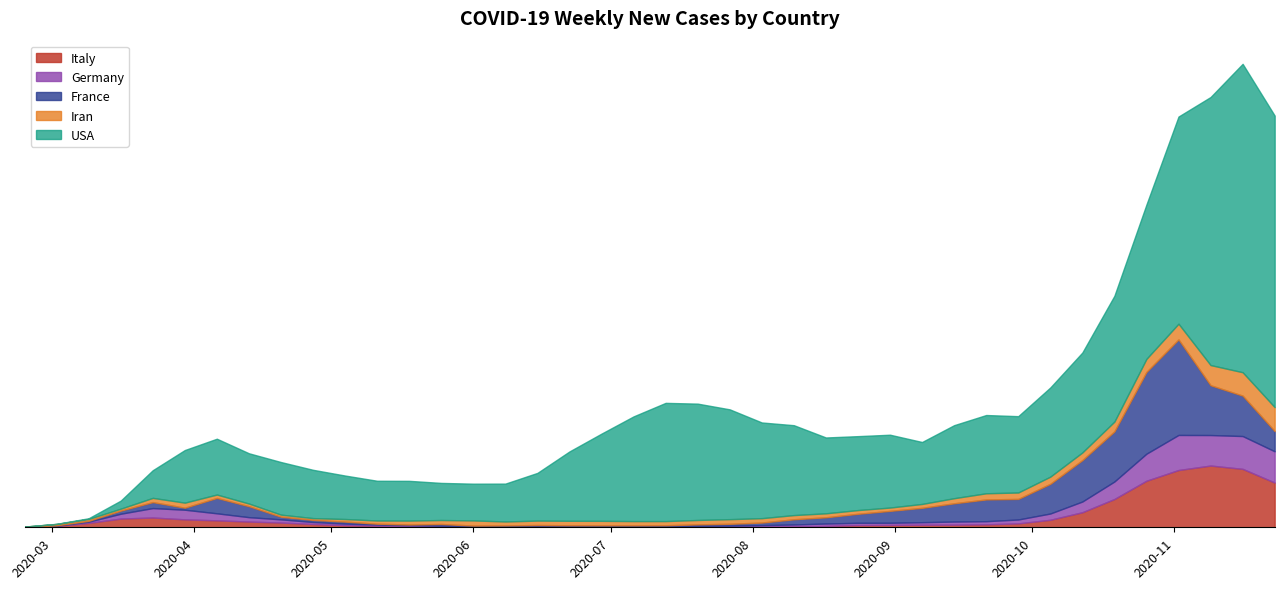

At which category is the sum across all series the highest?

2020-11-16